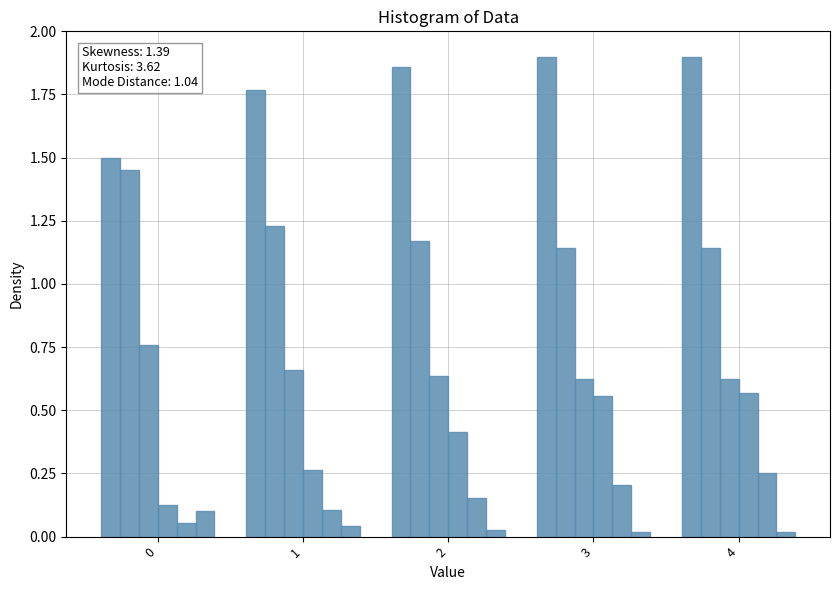

The value of Autonomia Projetada [h] at 3 is 0.2. True or false?

True